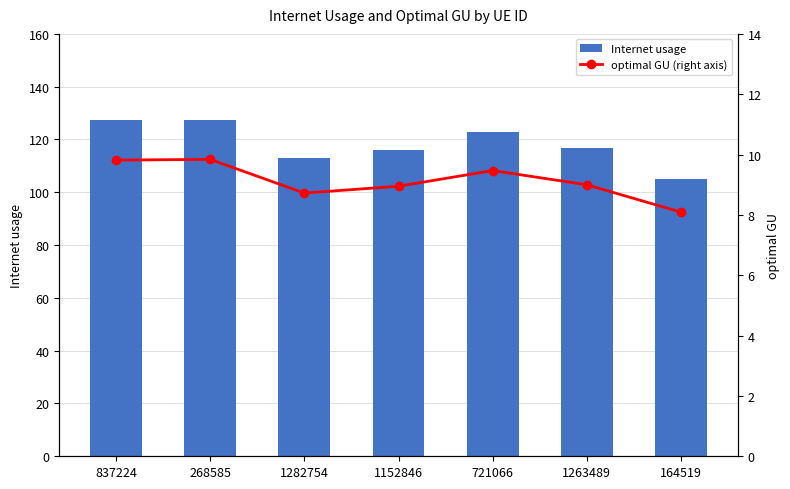

The value of Internet usage at 1263489 is 116.6. True or false?

True